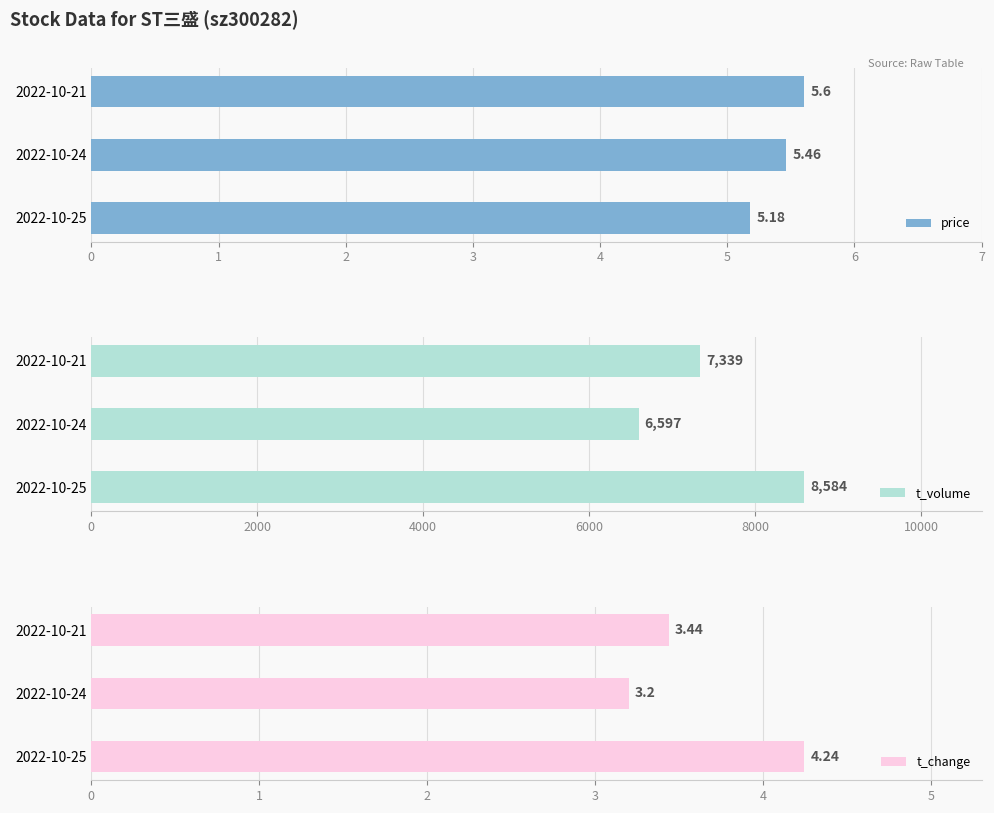

What is the value of the t_volume bar at the 1st from the left?

8584.0